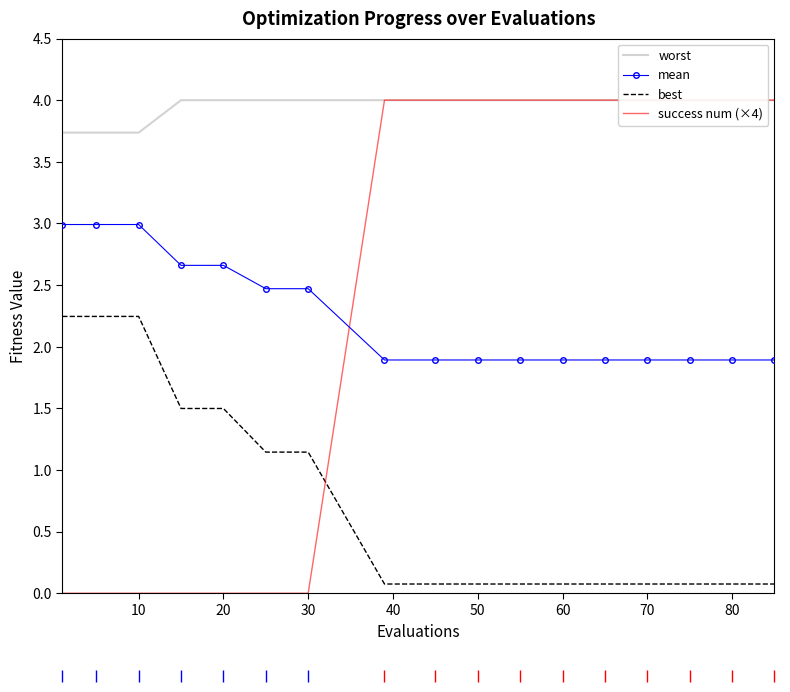

How many values in success num (×4) are above zero?

10